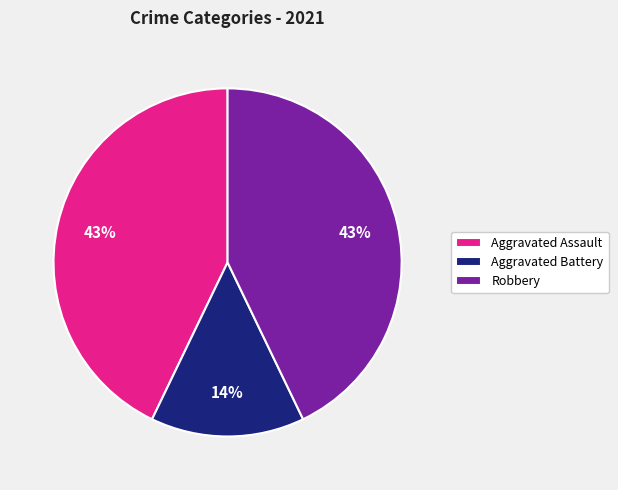

What is the ratio of the value at Aggravated Battery to the value at Aggravated Assault?

0.3